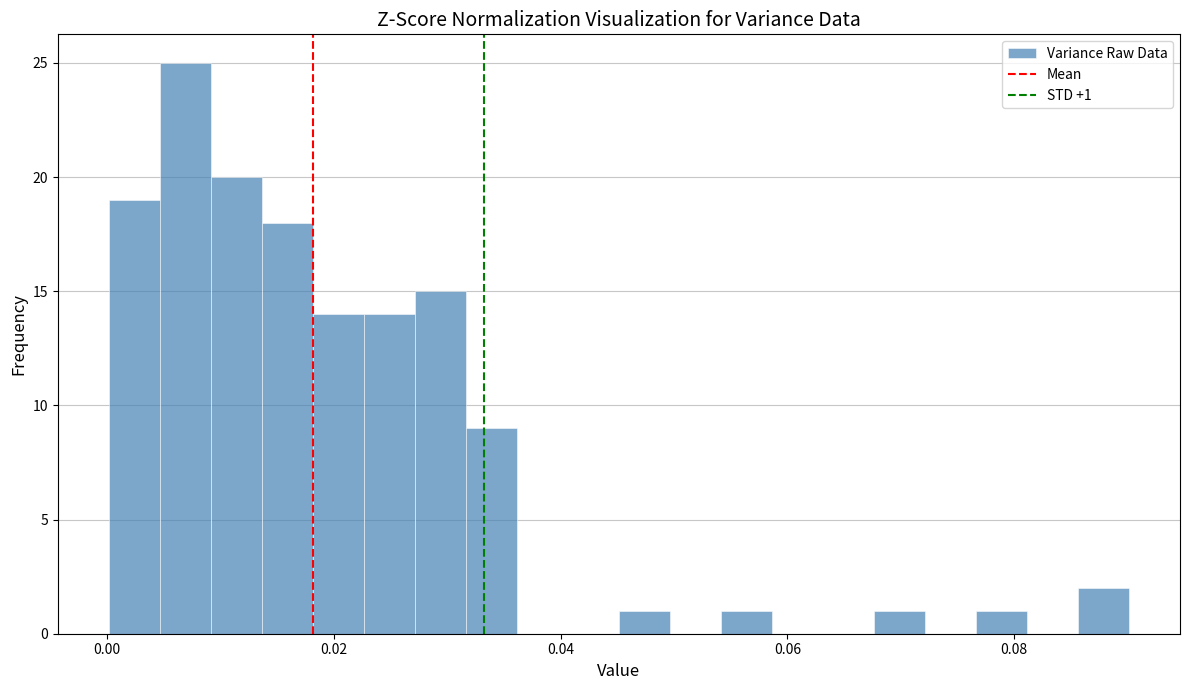

Read against the x-axis, roughly where is the centre of the tallest bar?

0.006